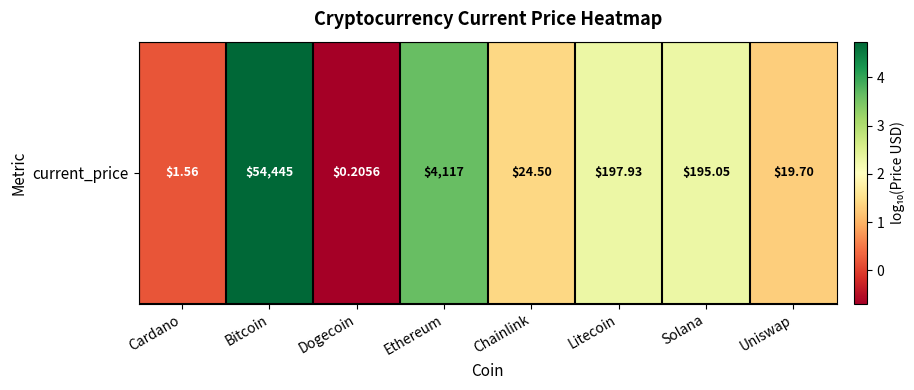

The chart shows a value of 2.1 at Bitcoin. True or false?

False